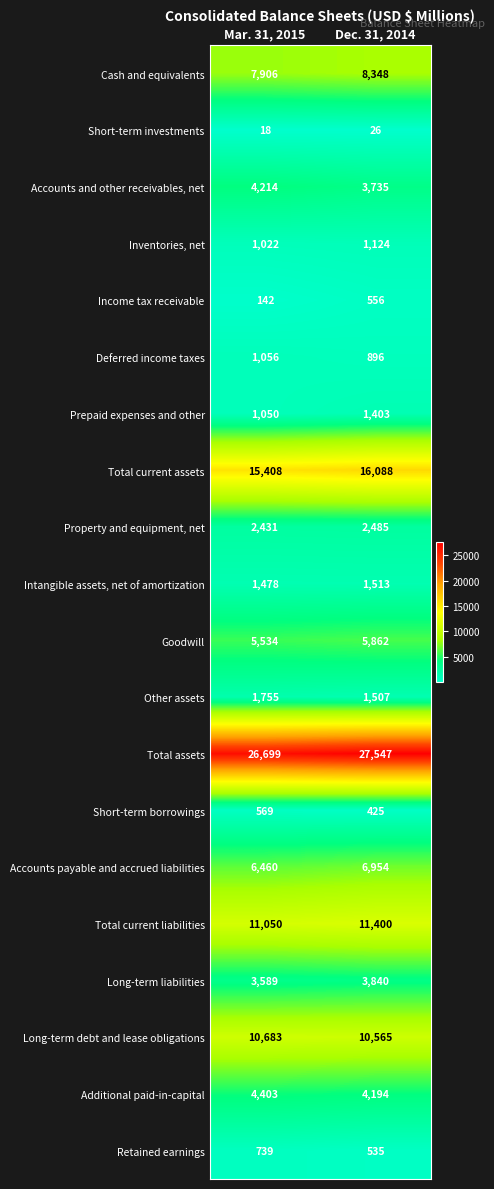

Read the Total current liabilities value at Dec. 31, 2014.

11400